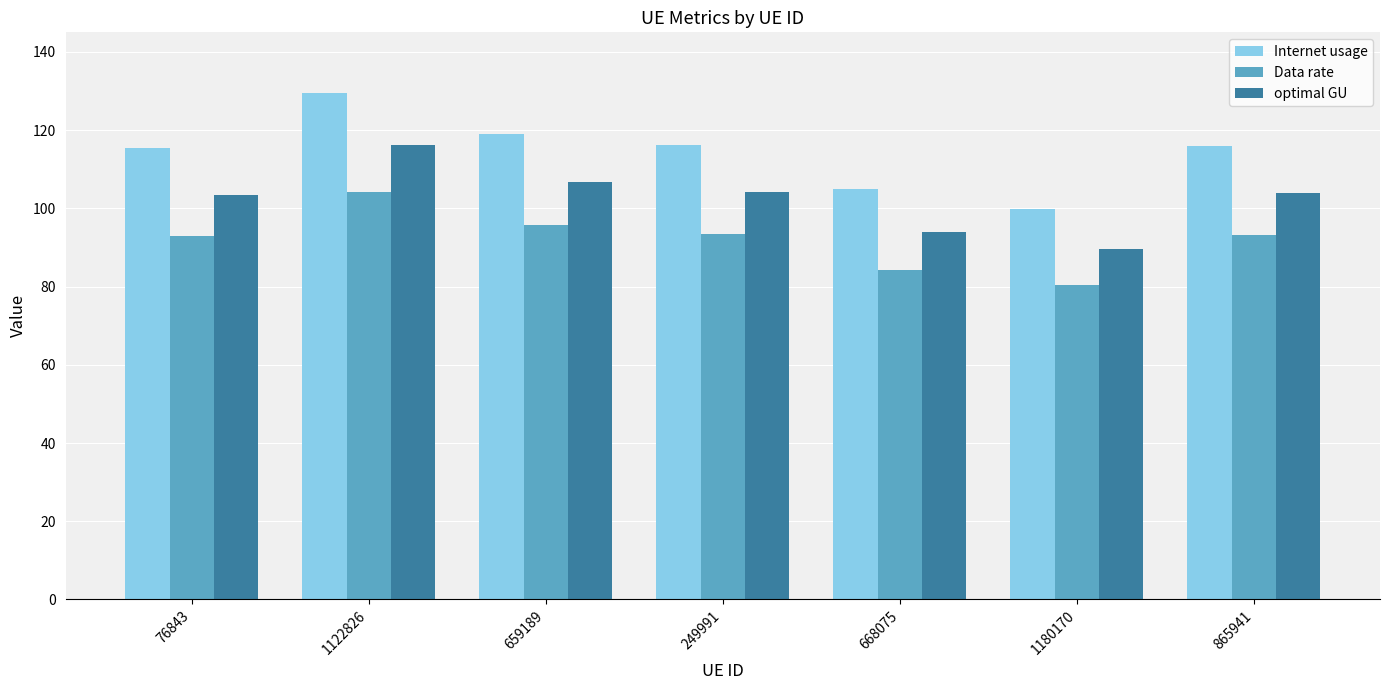

What position from the left is 1180170?

6